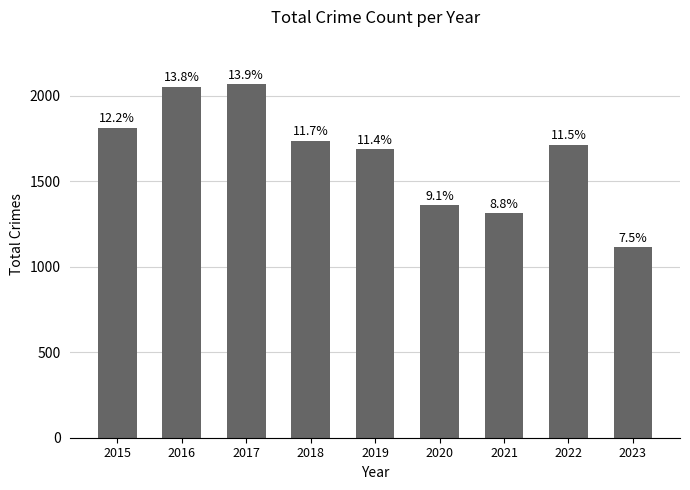

Which has a higher value, 2017 or 2023?

2017